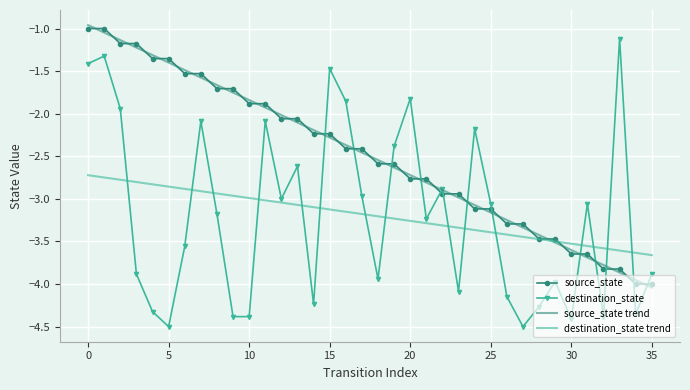

How many times do destination_state trend and source_state trend cross each other?

1